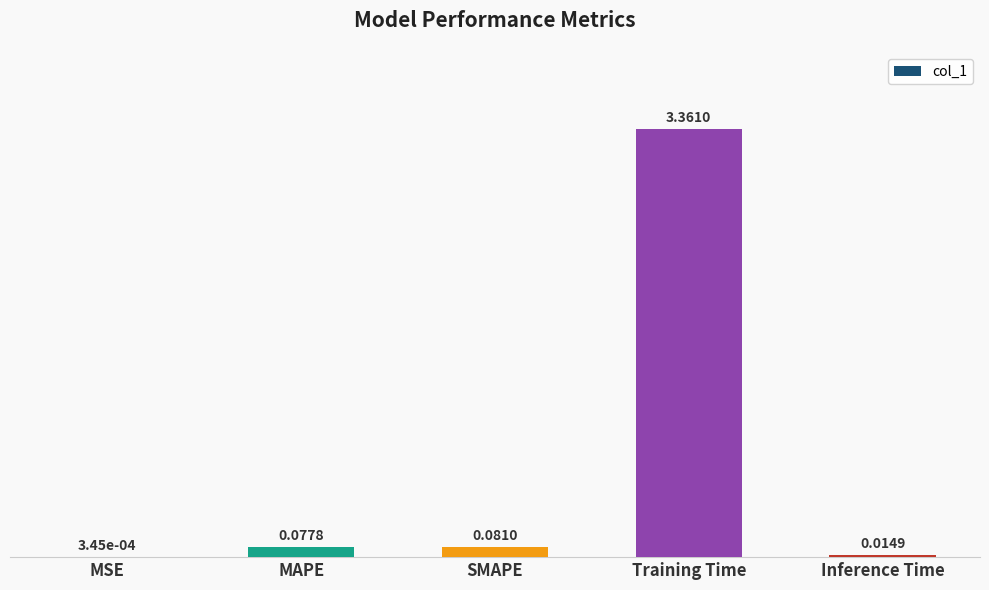

At which label is the value closest to 1?

SMAPE